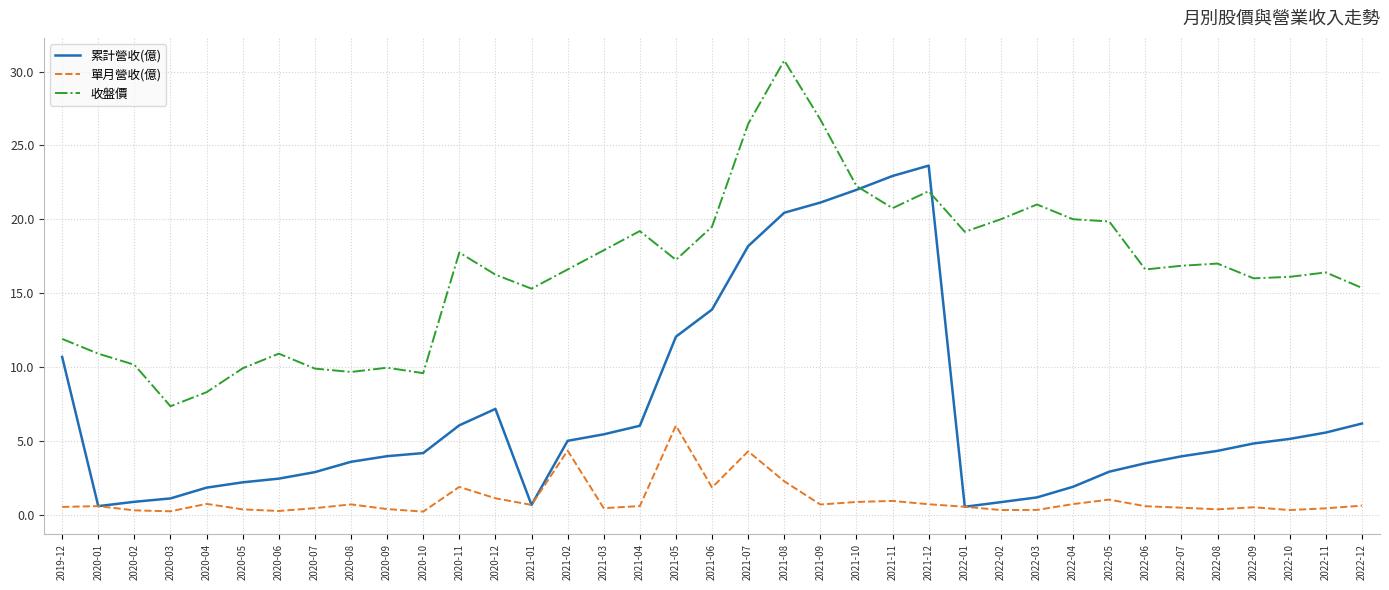

At which category does 收盤價 reach its first local peak?

2020-06